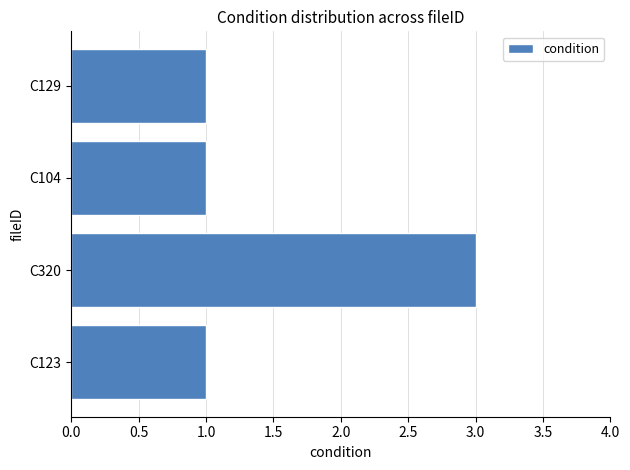

What is the sum of all values?

6